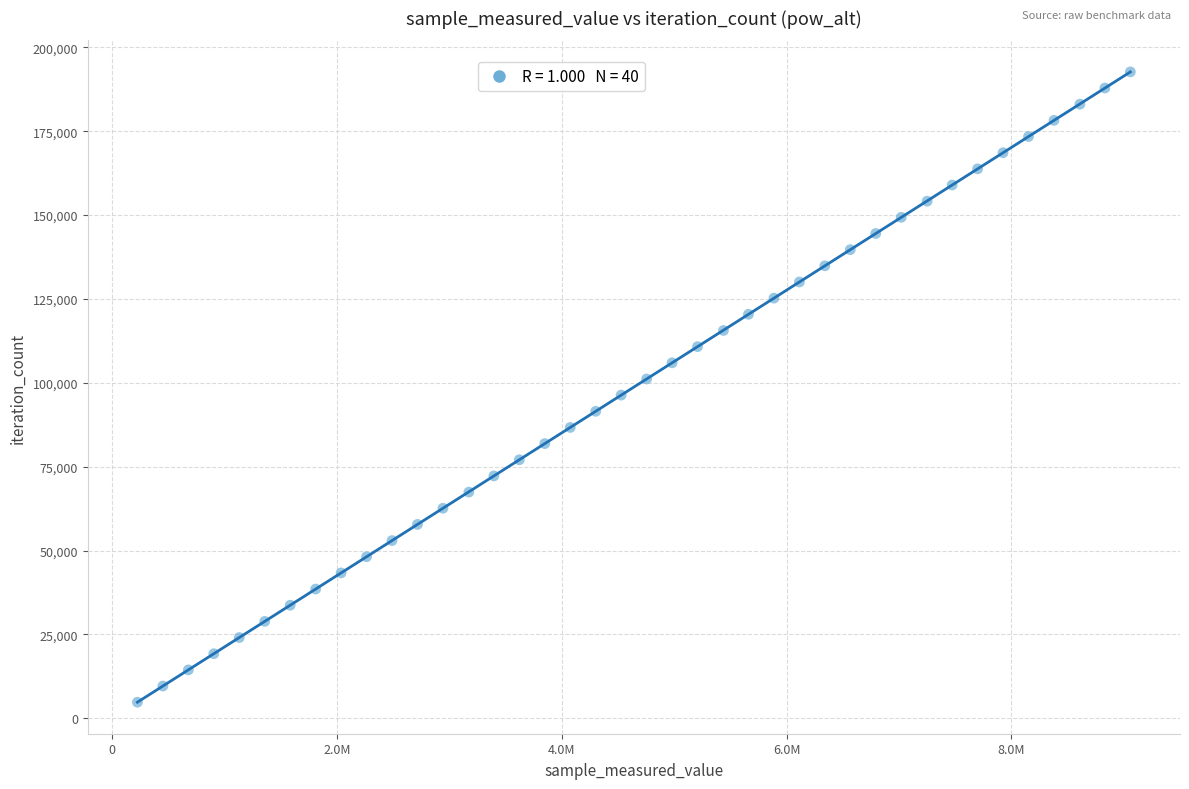

What is the range of X values (max minus min)?

8829561